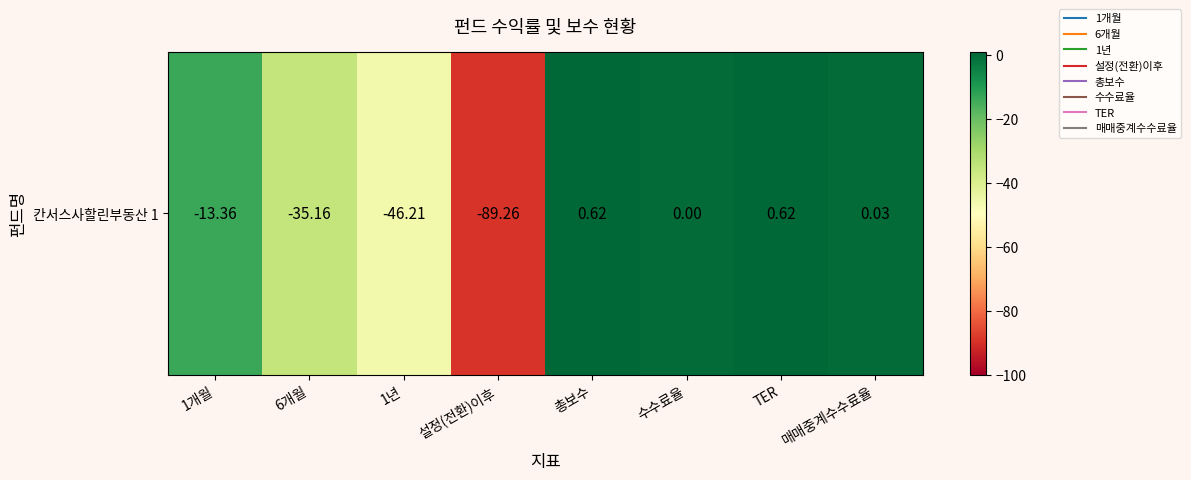

Reading left to right, what are all the values shown in this chart?

1개월=-13.4	6개월=-35.2	1년=-46.2	설정(전환)이후=-89.3	총보수=0.6	수수료율=0.0	TER=0.6	매매중계수수료율=0.0